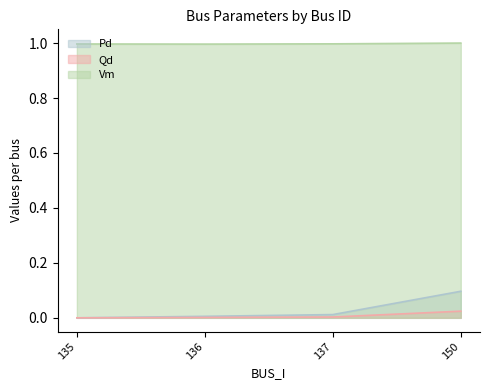

Which label corresponds to the smallest value in the chart?

135